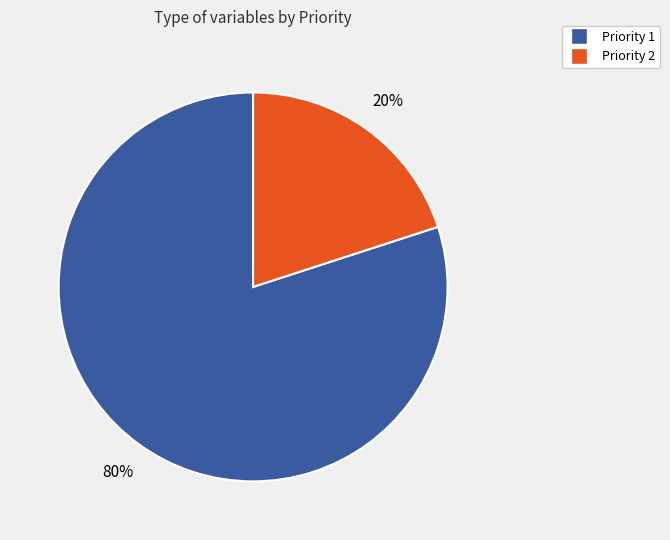

How many slices are in this pie chart?

2